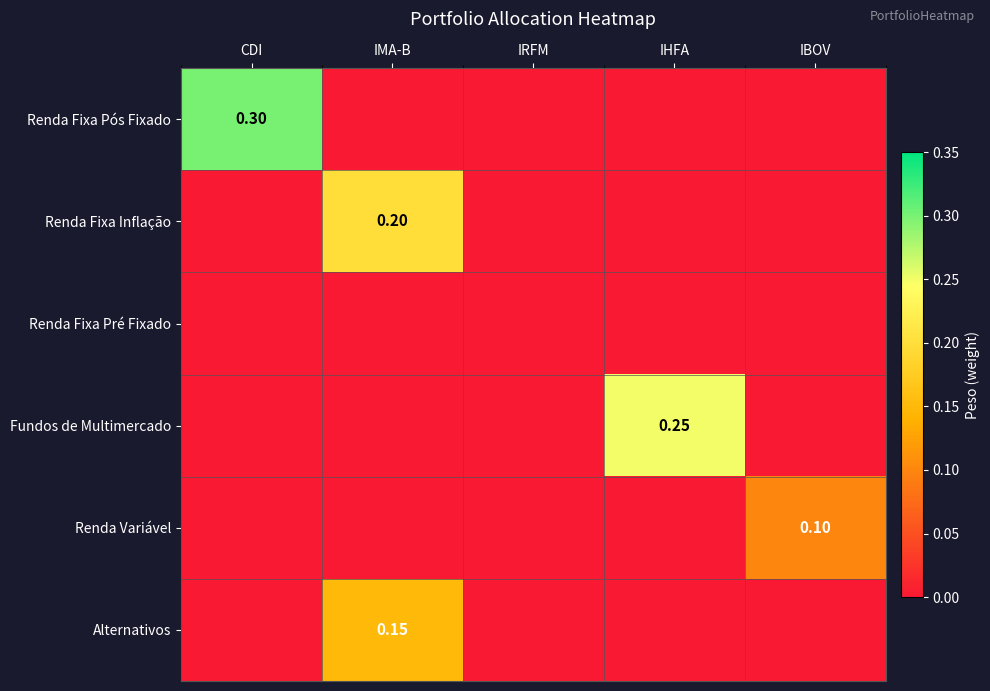

True or false: Fundos de Multimercado has a value of 0.2 at IHFA.

True